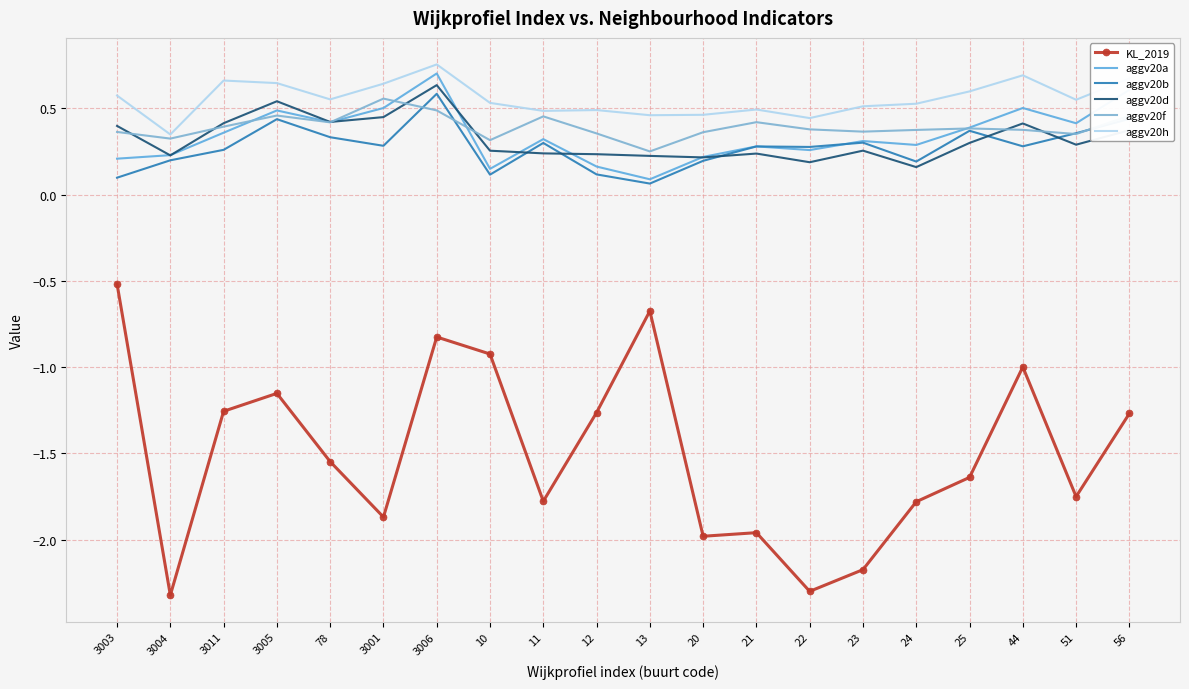

Which series has the widest spread of values?

KL_2019